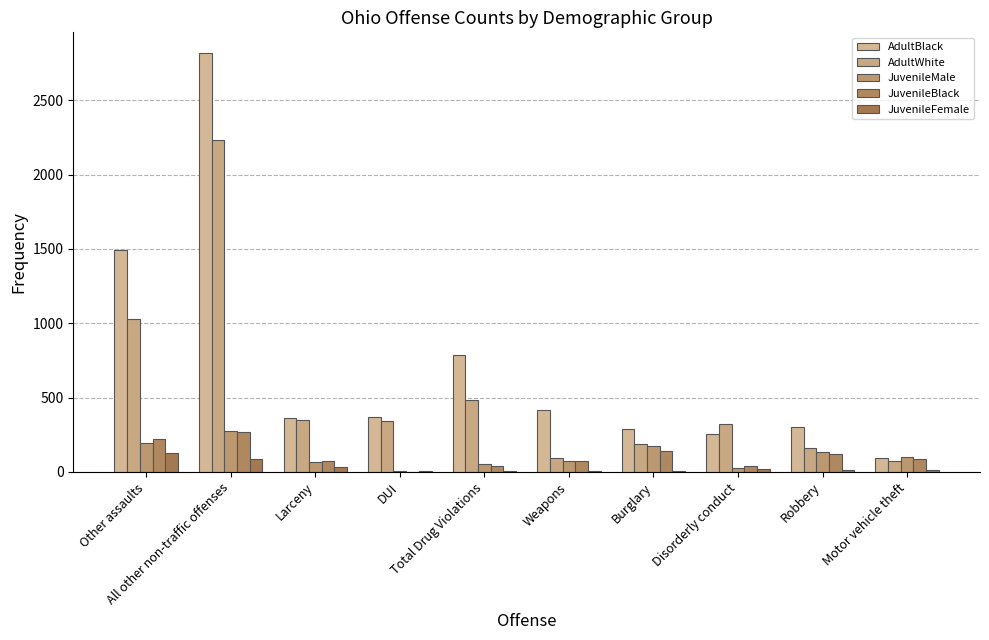

What is the approximate value of JuvenileFemale at Robbery?

14